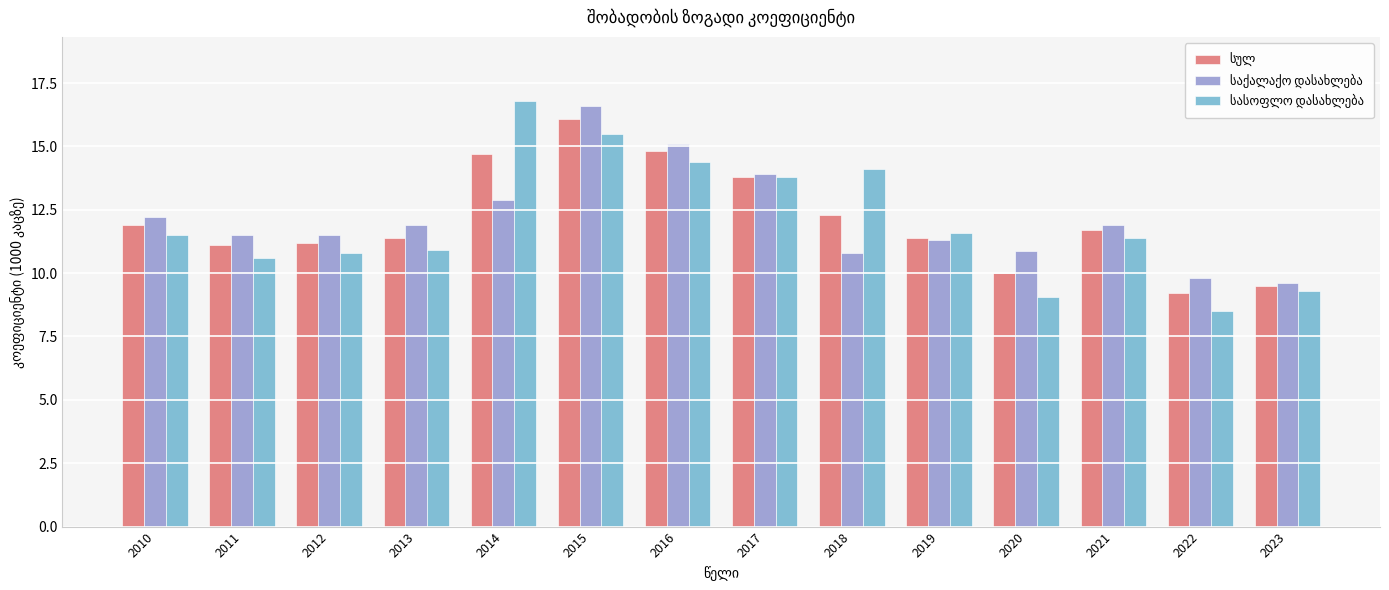

At which category is the sum across all series the highest?

2015